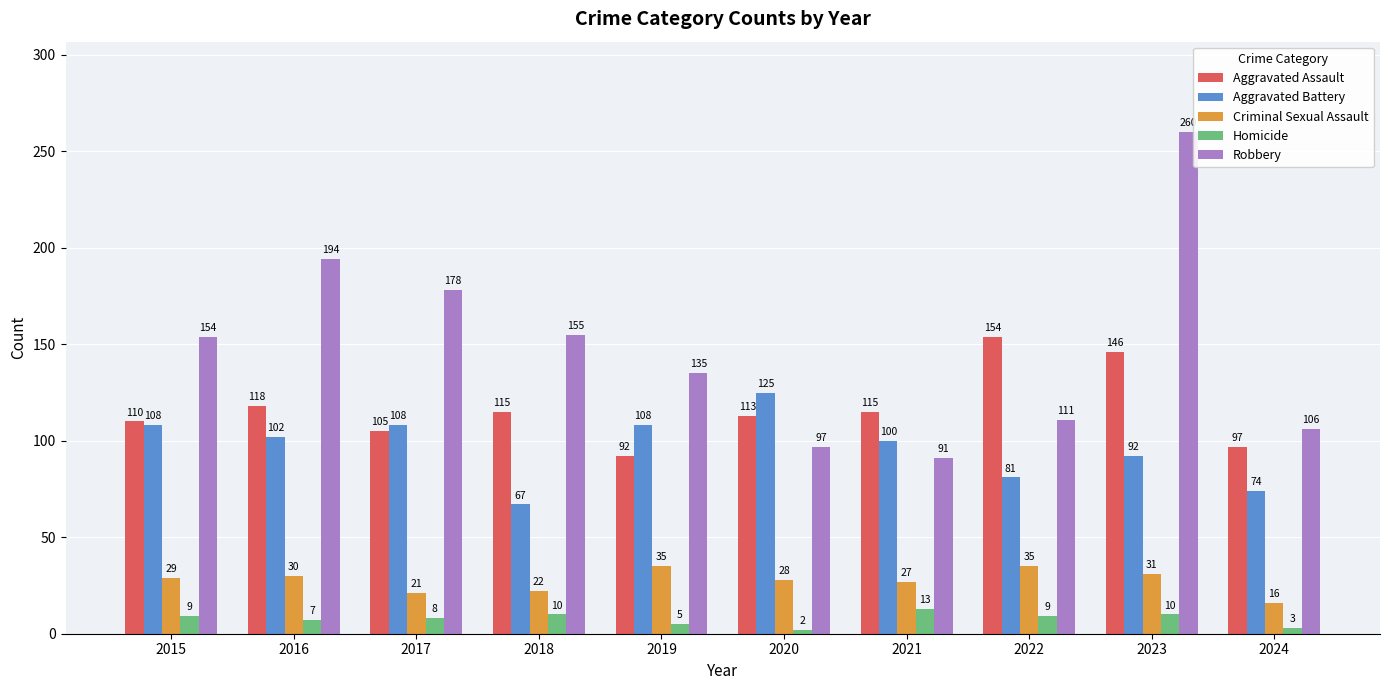

What are all the series names shown in the legend?

Aggravated Assault, Aggravated Battery, Criminal Sexual Assault, Homicide, Robbery